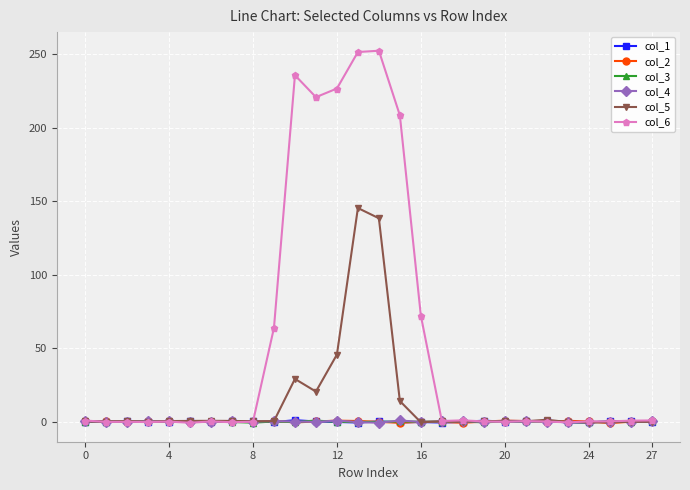

Which series has the widest spread of values?

col_6